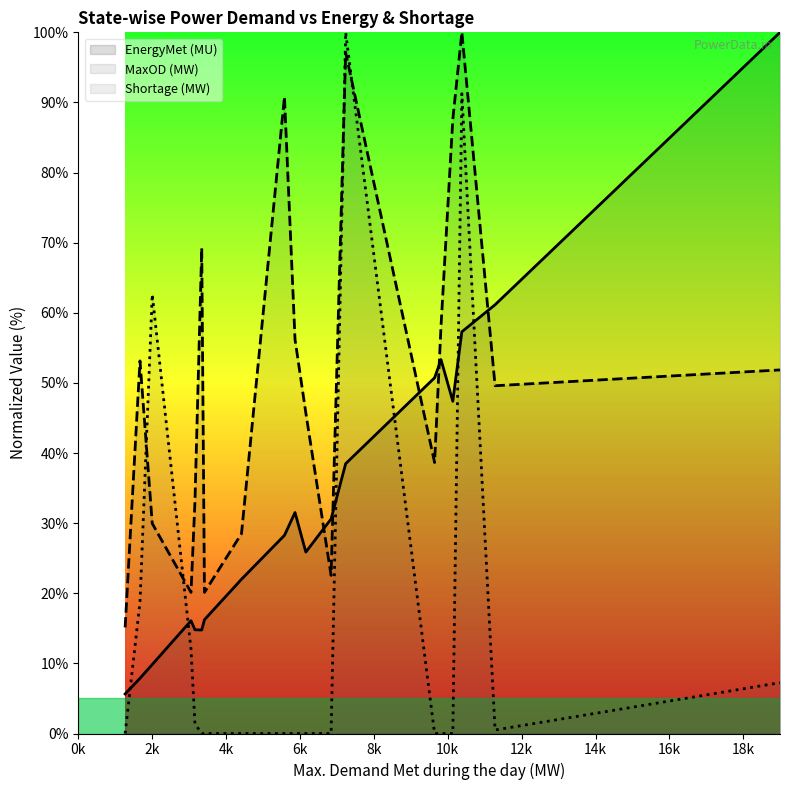

What is the difference between the maximum and minimum values in the EnergyMet (MU) series?

94.4